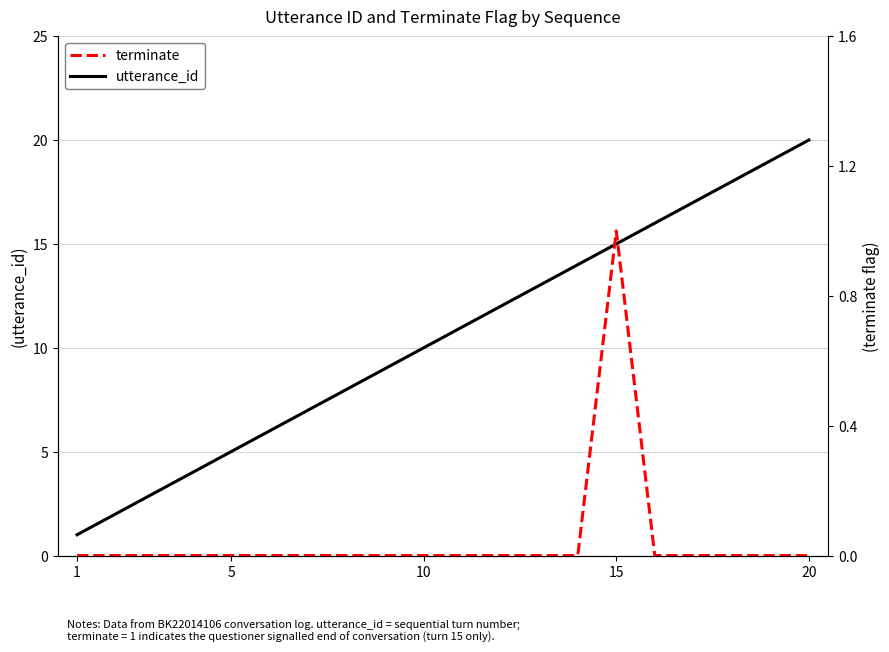

List the series in order of their overall mean, lowest first.

terminate, utterance_id